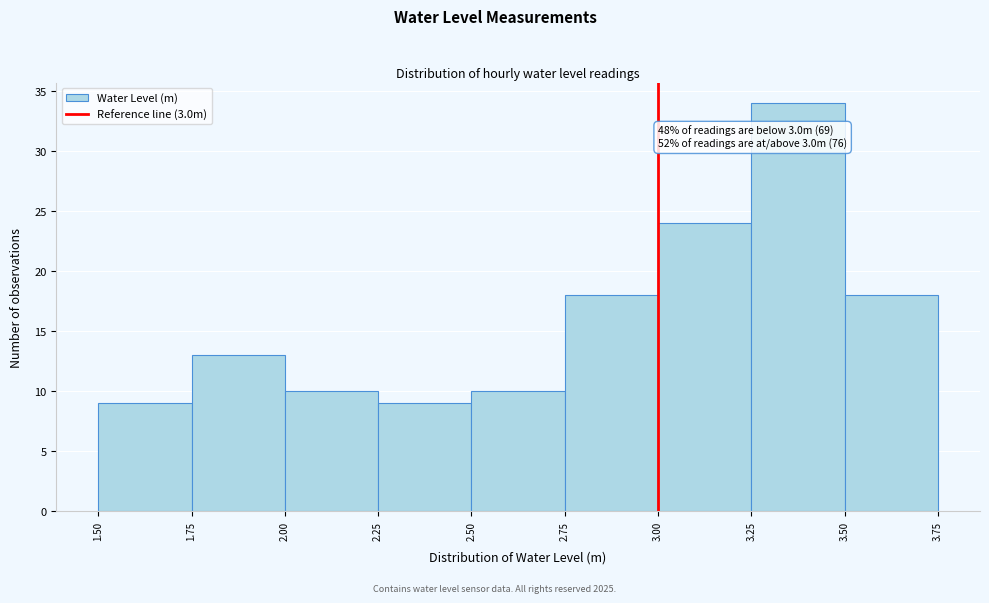

Which range on the x-axis has the tallest bar?

3.25 to 3.50